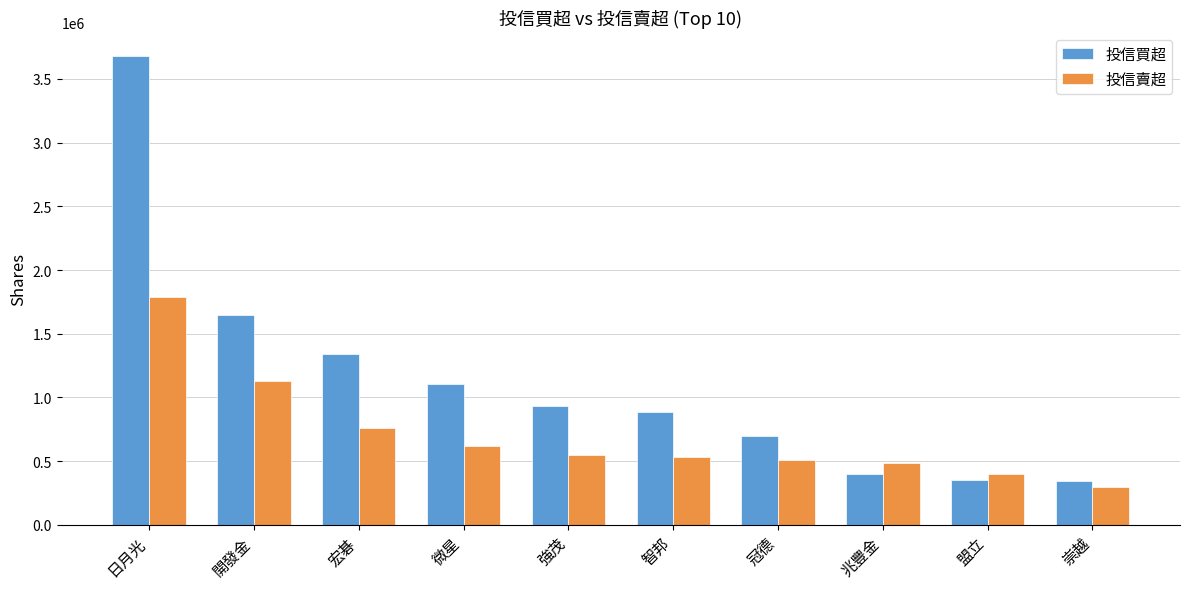

Which series has the largest total across all categories?

投信買超